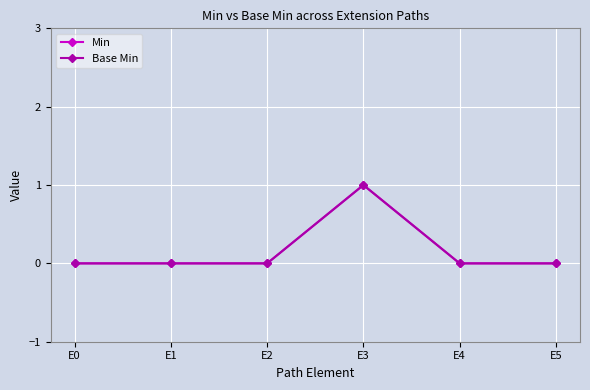

At which label is Base Min closest to 0?

E0